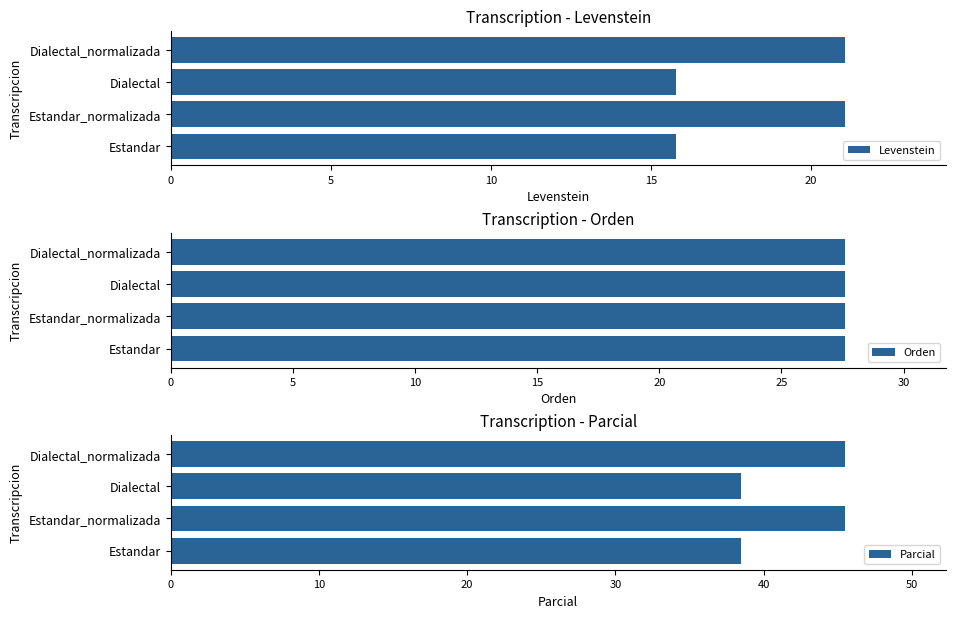

How many values in the Parcial series are below 45?

2